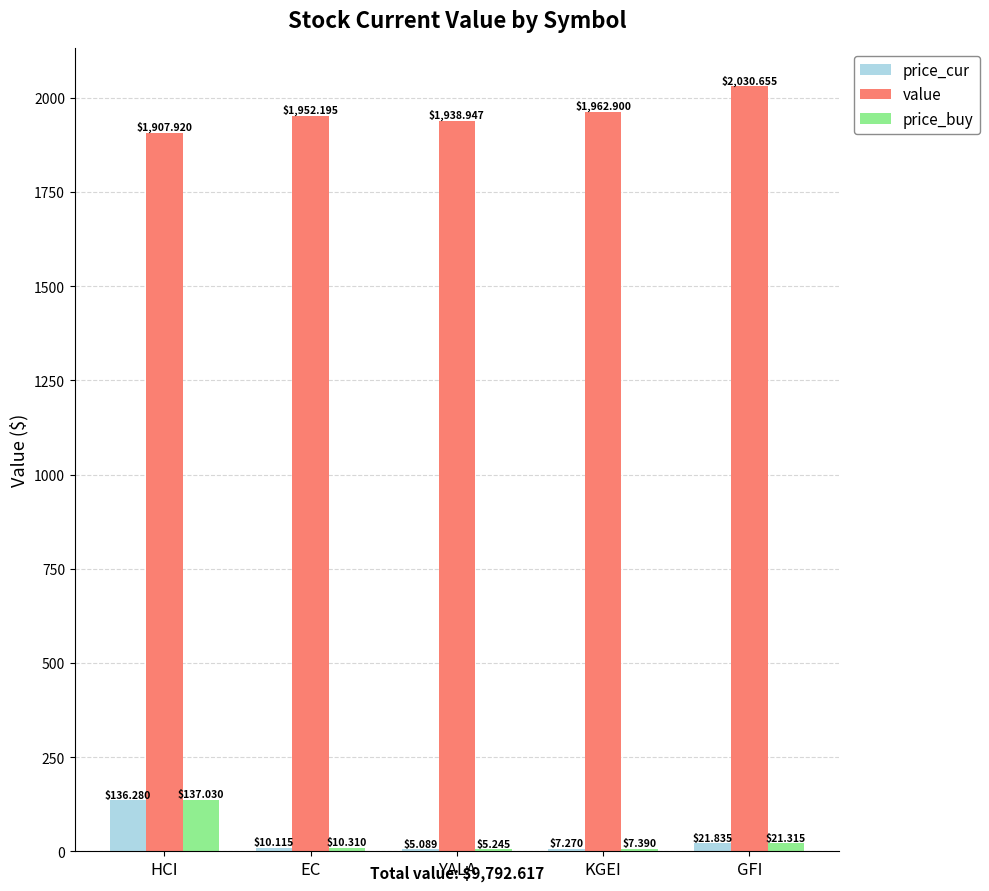

What is the sum of the value values at GFI and KGEI?

3993.6